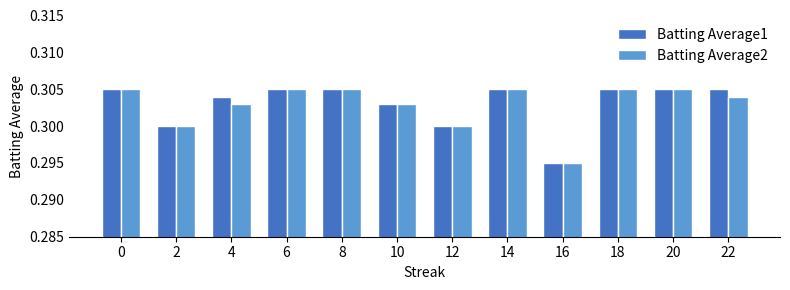

The Batting Average2 series shows 0.3 at 18. True or false?

True